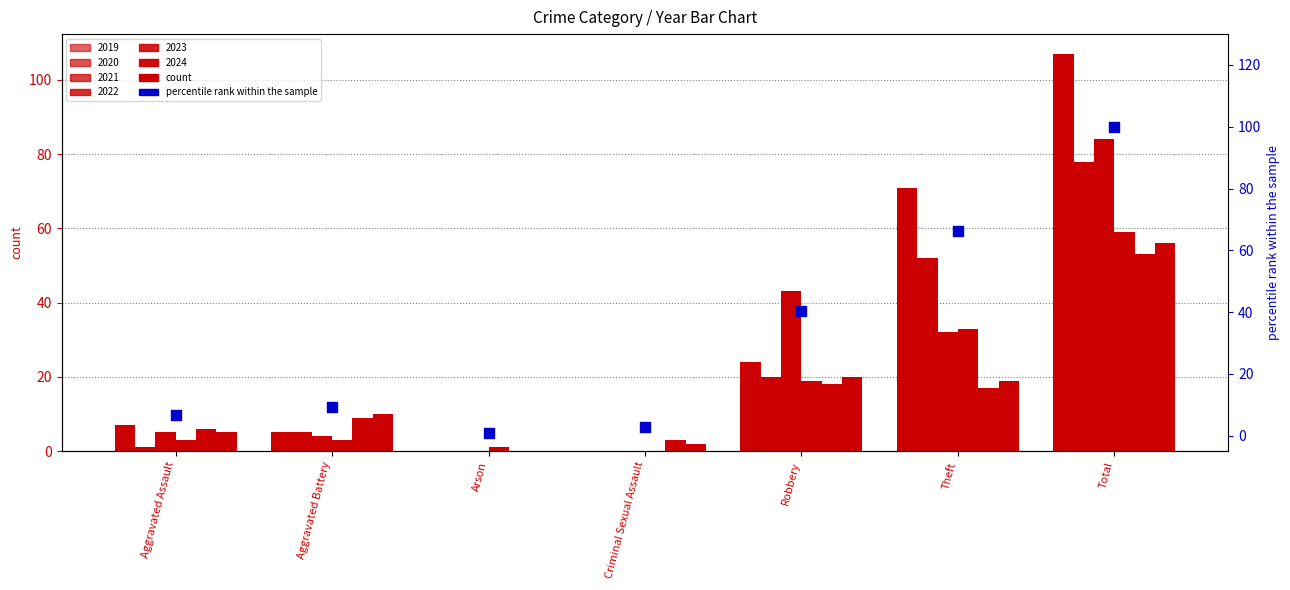

What is the change in value from Aggravated Assault to Theft?

+59.8